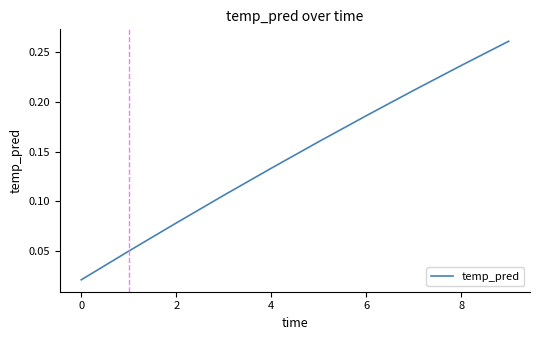

Between 0 and 6, which is larger?

6